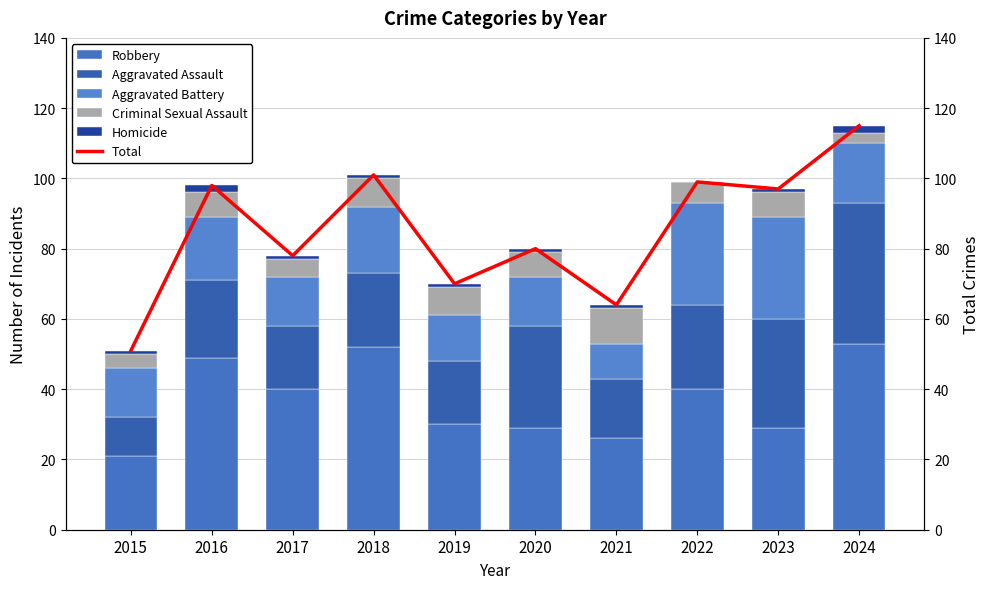

What is the total value across all series at 2018?

202